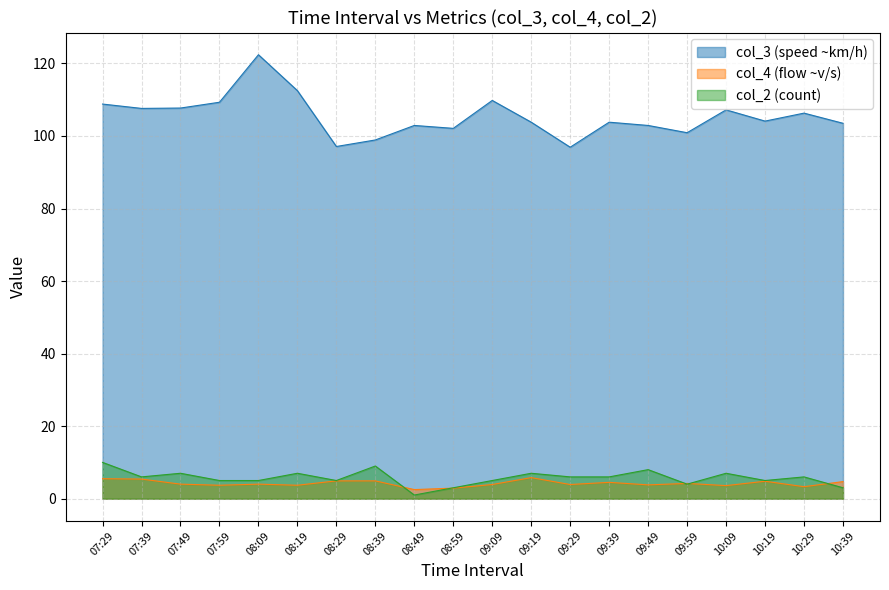

Is the value of col_3 (speed ~km/h) at 10:09 greater than the value of col_2 (count) at 08:09?

Yes